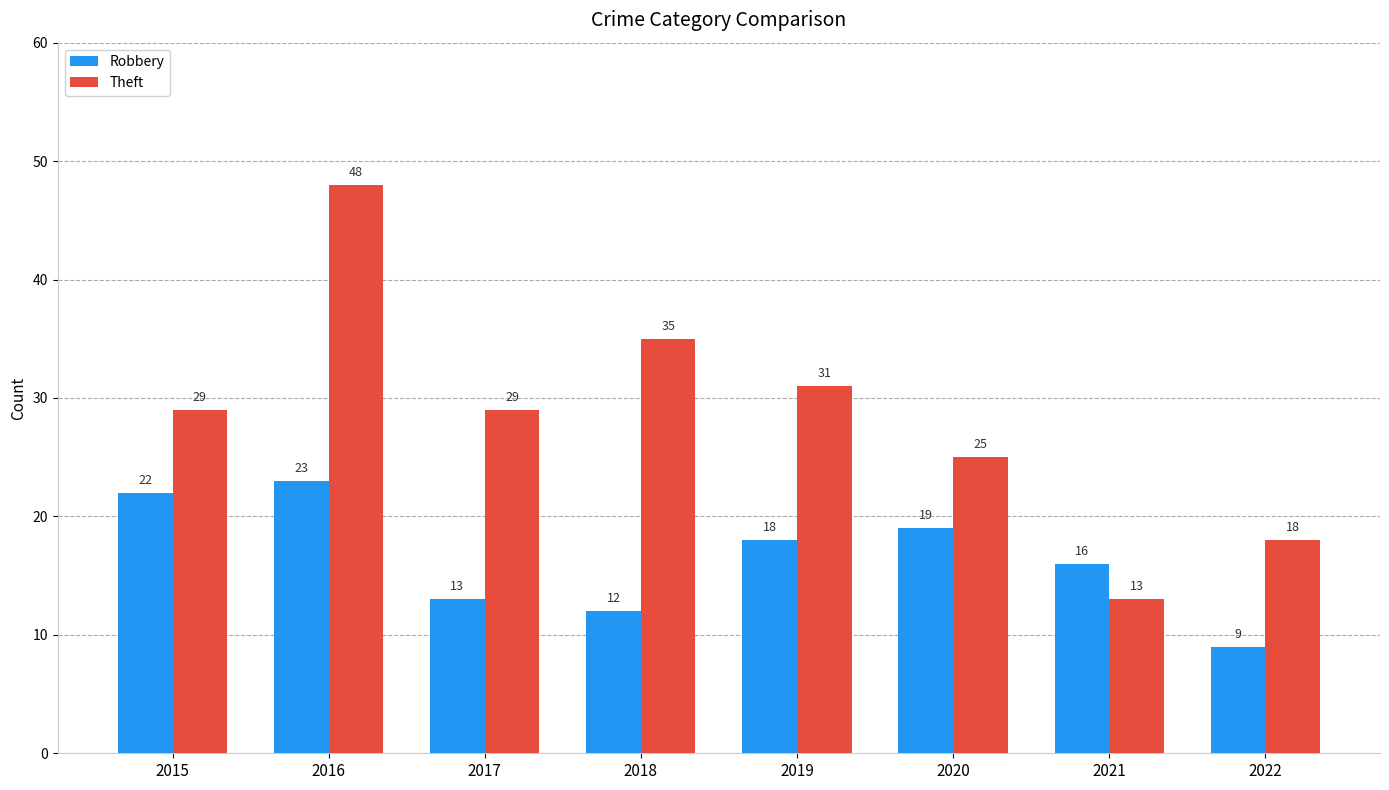

Where is Robbery nearest to the value 16?

2021